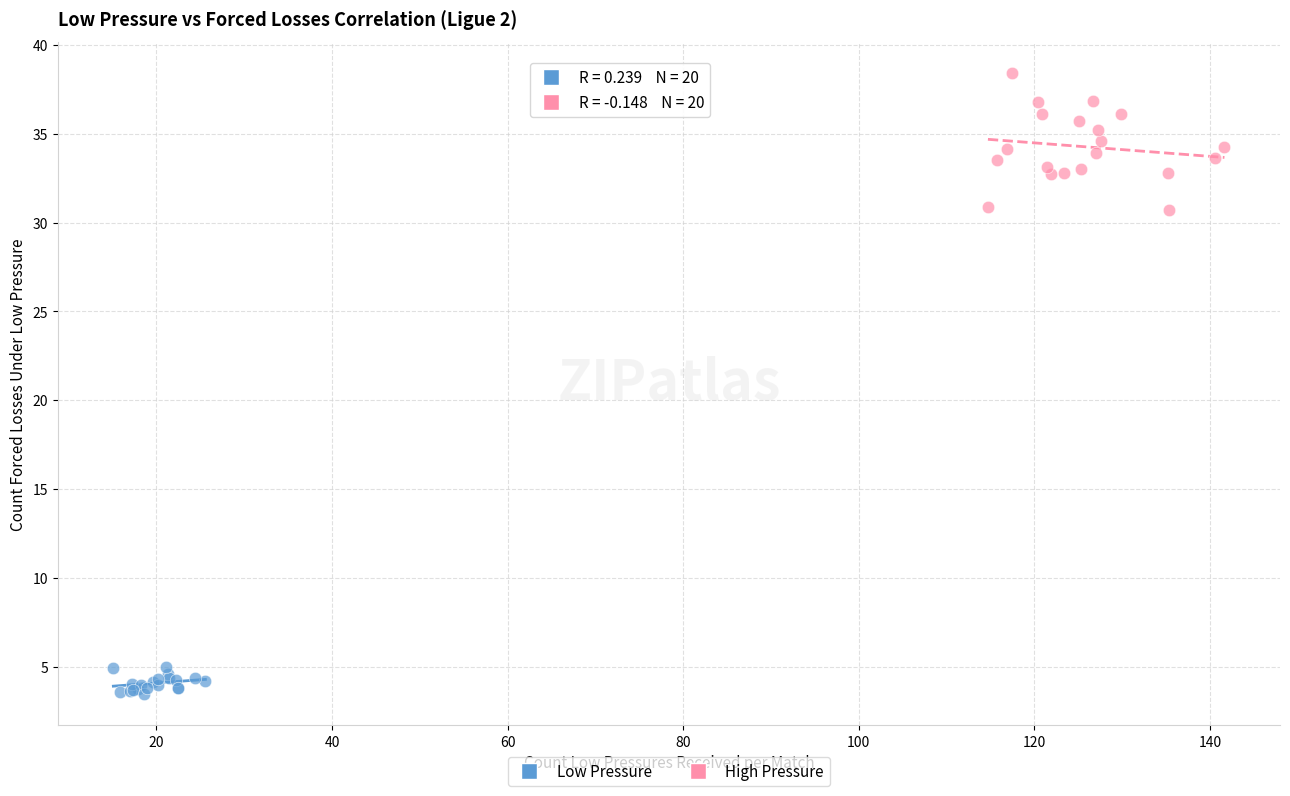

Which series contains the highest Y value?

High Pressure